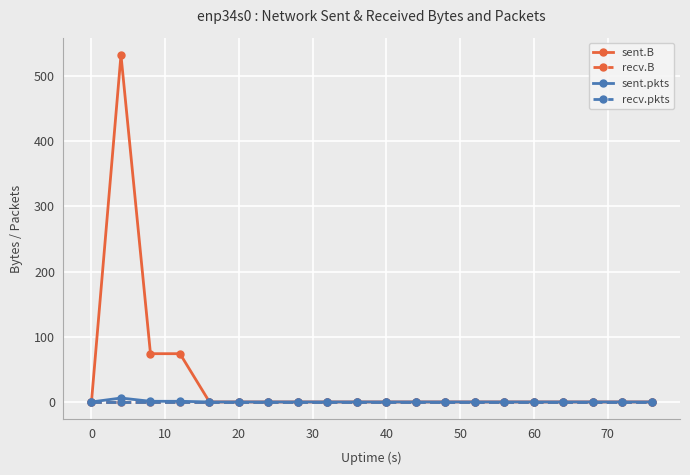

Is this an area chart (filled region under the line)?

No